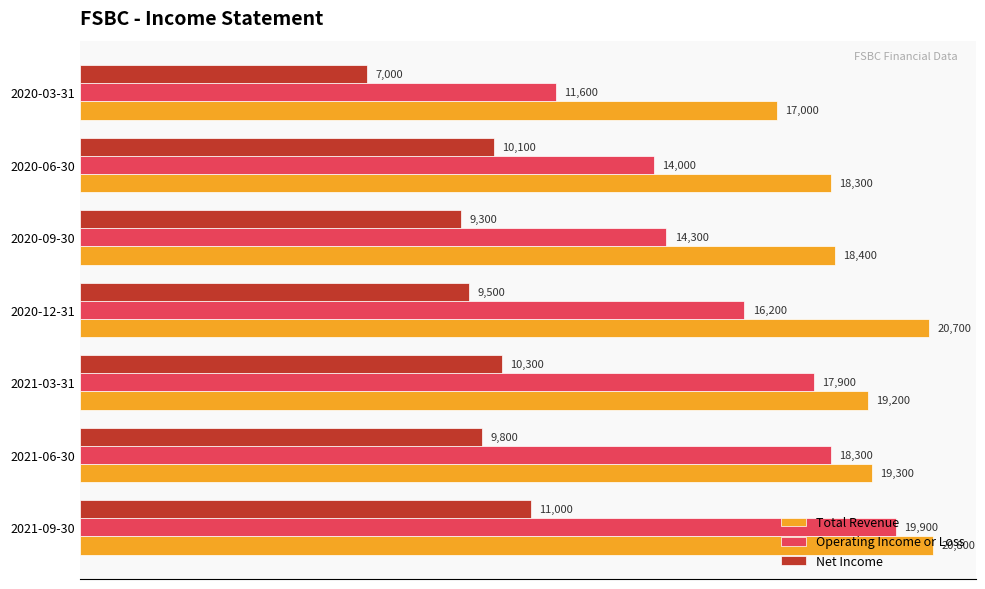

How many values in the Net Income series are below 9800?

3